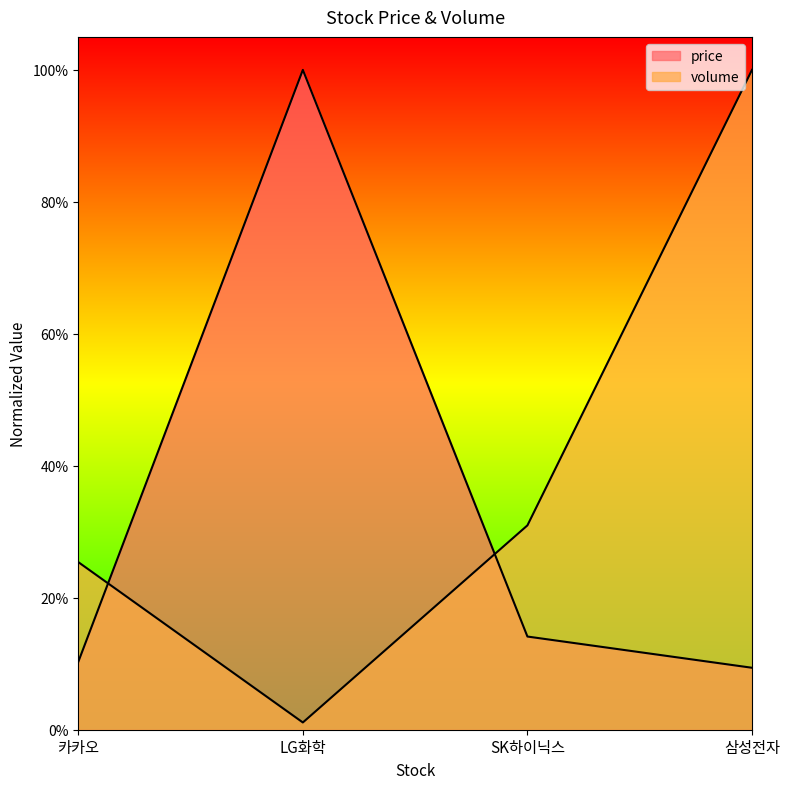

The price series shows 0.0 at 카카오. True or false?

False